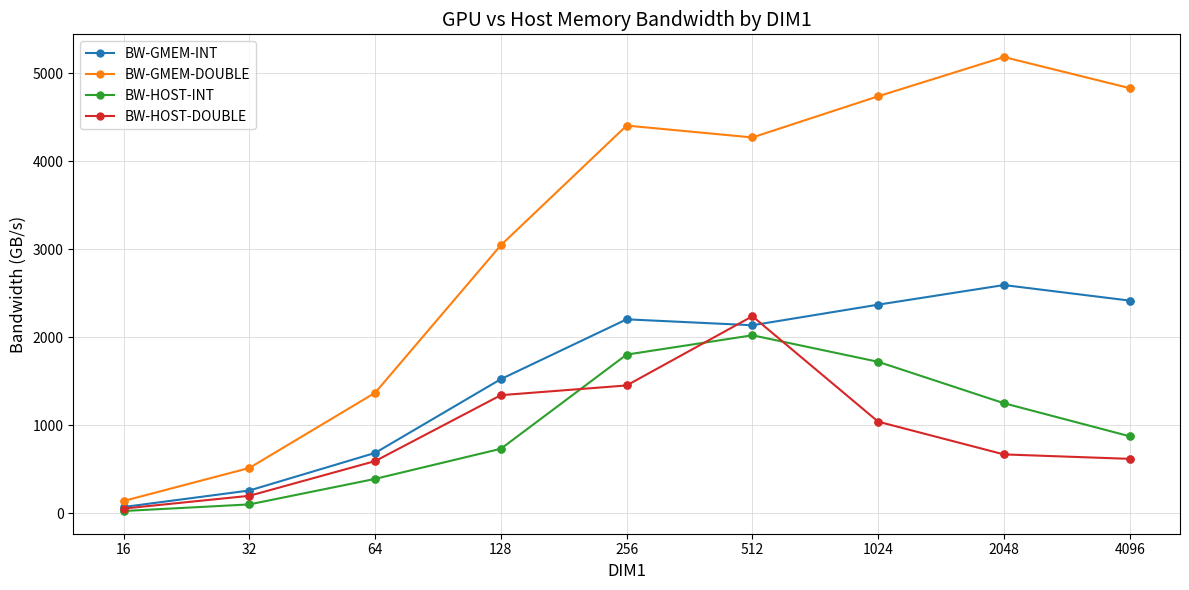

What is the value of the BW-GMEM-INT point at the 5th from the left?

2203.0